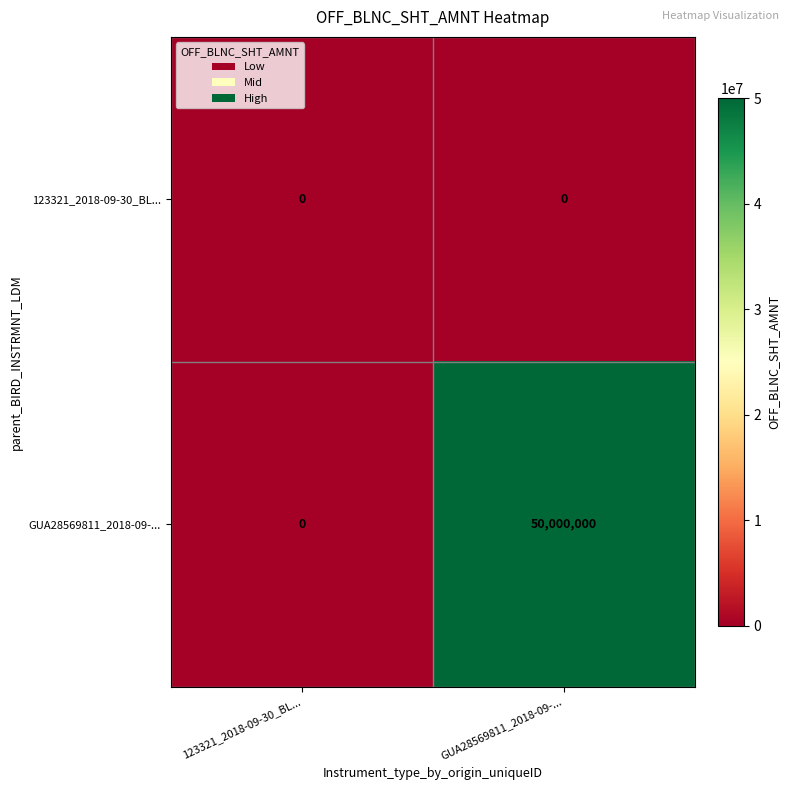

Which series has the widest spread of values?

GUA28569811_2018-09-...